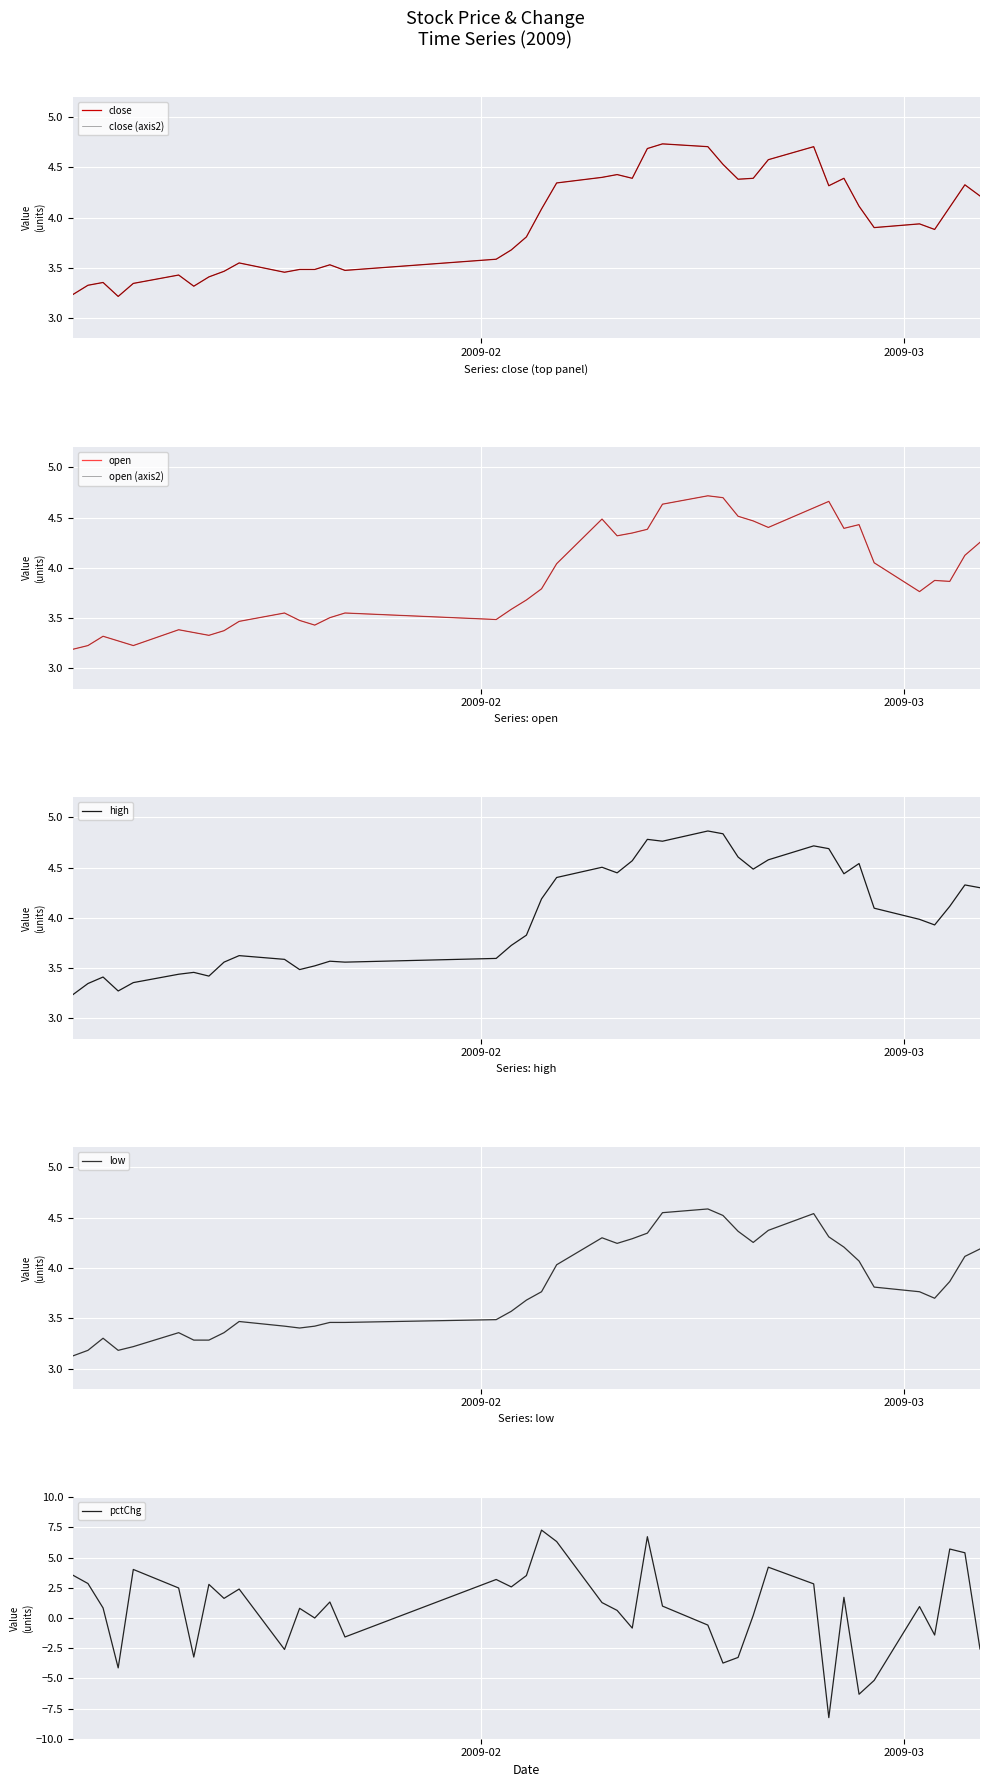

Does the chart display data point markers on the line(s)?

No